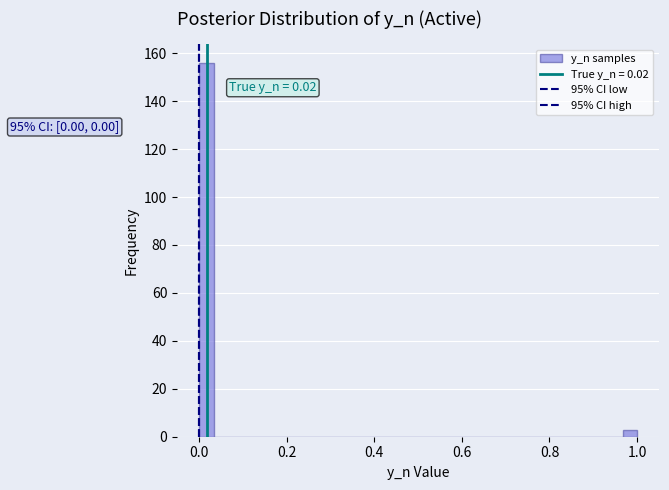

Read against the x-axis, roughly where is the centre of the tallest bar?

0.02